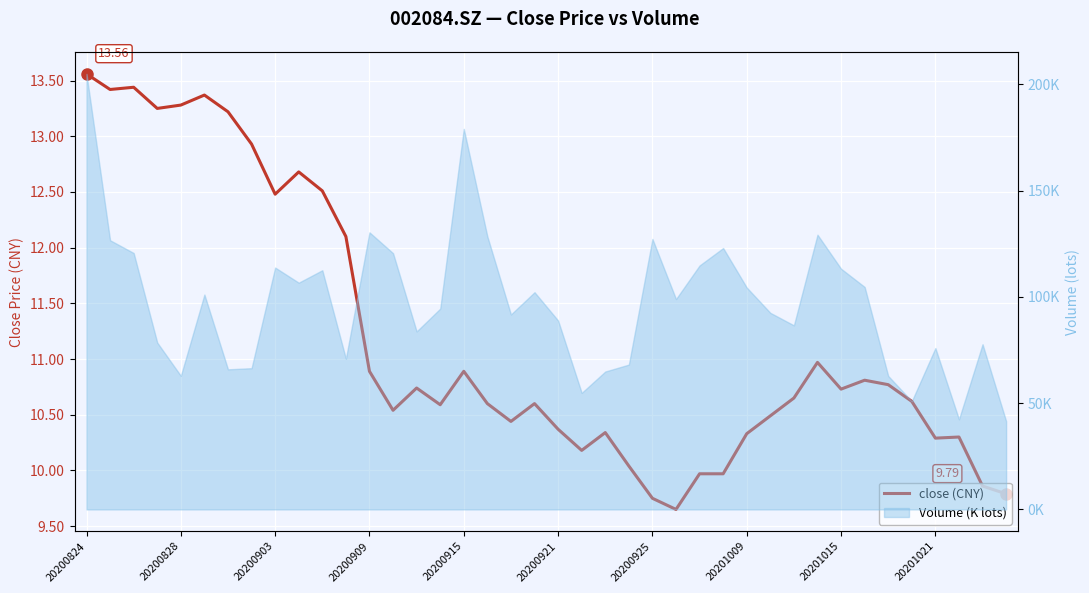

How many interior local peaks (higher than both neighbors) does the data have?

10